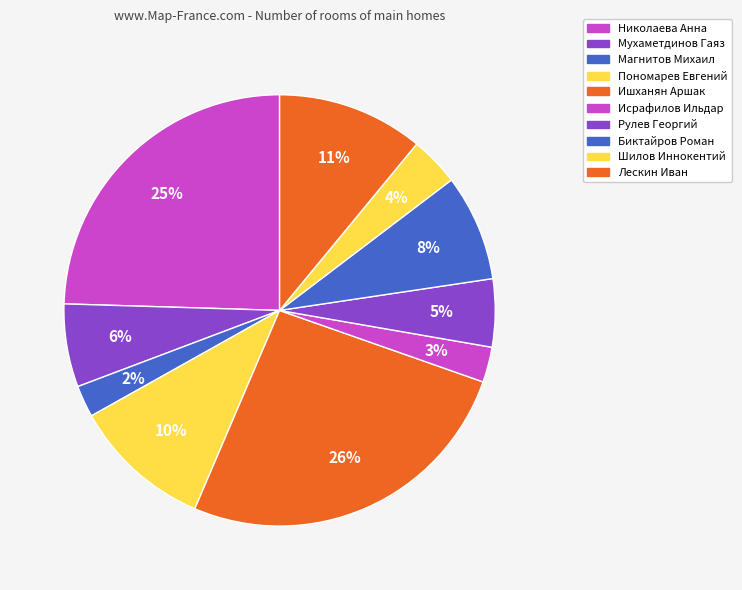

To the nearest percent, what percentage of the pie is Исрафилов Ильдар?

3%